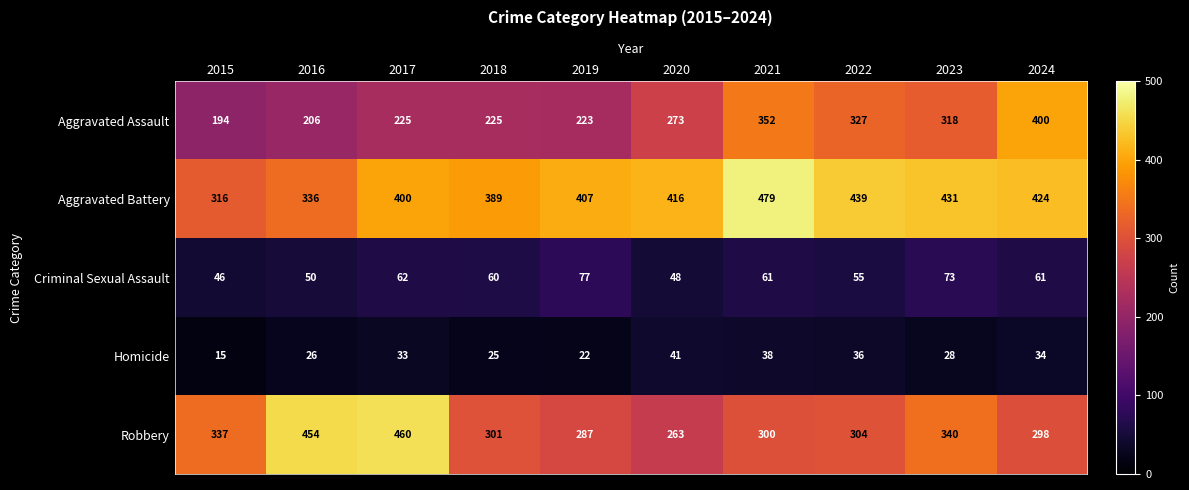

How many distinct data groups are displayed?

5